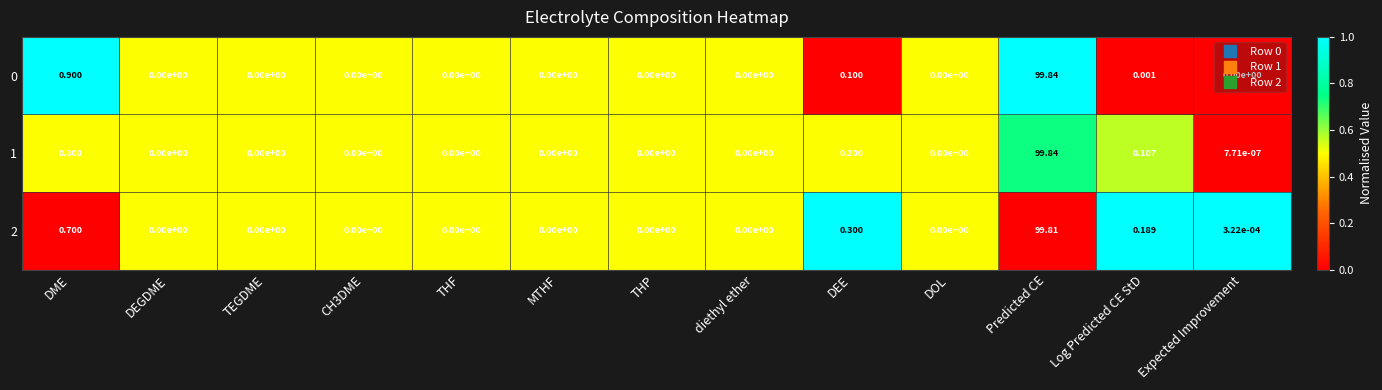

At which category is the sum across all series the highest?

Predicted CE